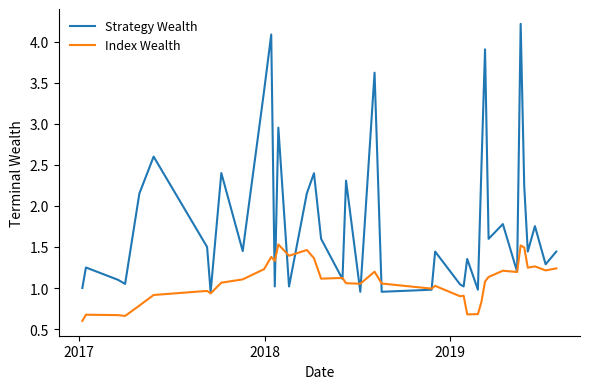

Which series has the widest spread of values?

Strategy Wealth